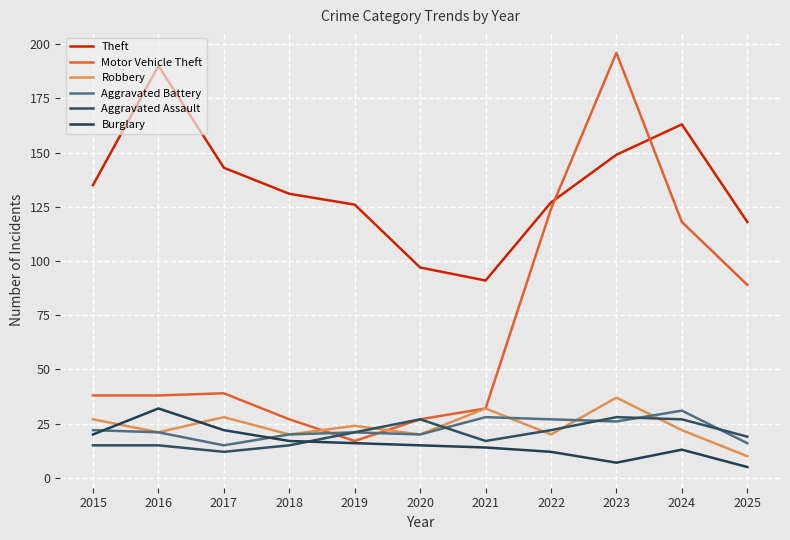

At how many categories does at least one series exceed 59?

11